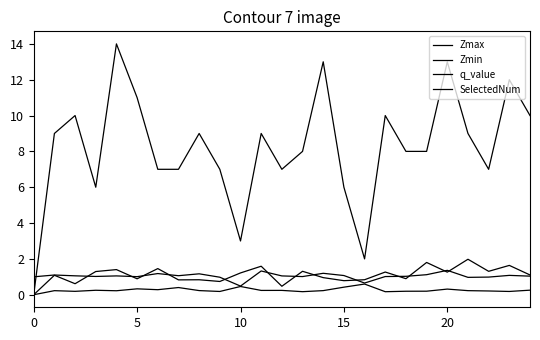

Reading left to right, list all the values displayed in this chart.

Zmax: 1.0	1.1	1.1	1.0	1.1	1.0	1.2	1.1	1.2	1.0	0.5	1.3	1.1	1.0	1.2	1.1	0.7	1.0	1.0	1.1	1.4	1.0	1.0	1.1	1.0
Zmin: 0.0	0.2	0.2	0.2	0.2	0.3	0.3	0.4	0.2	0.2	0.5	0.2	0.2	0.2	0.2	0.4	0.6	0.2	0.2	0.2	0.3	0.2	0.2	0.2	0.3
q_value: 0.0	1.1	0.6	1.3	1.4	0.9	1.5	0.8	0.8	0.7	1.2	1.6	0.5	1.3	1.0	0.8	0.8	1.3	0.9	1.8	1.3	2.0	1.3	1.6	1.1
SelectedNum: 0.0	9.0	10.0	6.0	14.0	11.0	7.0	7.0	9.0	7.0	3.0	9.0	7.0	8.0	13.0	6.0	2.0	10.0	8.0	8.0	13.0	9.0	7.0	12.0	10.0